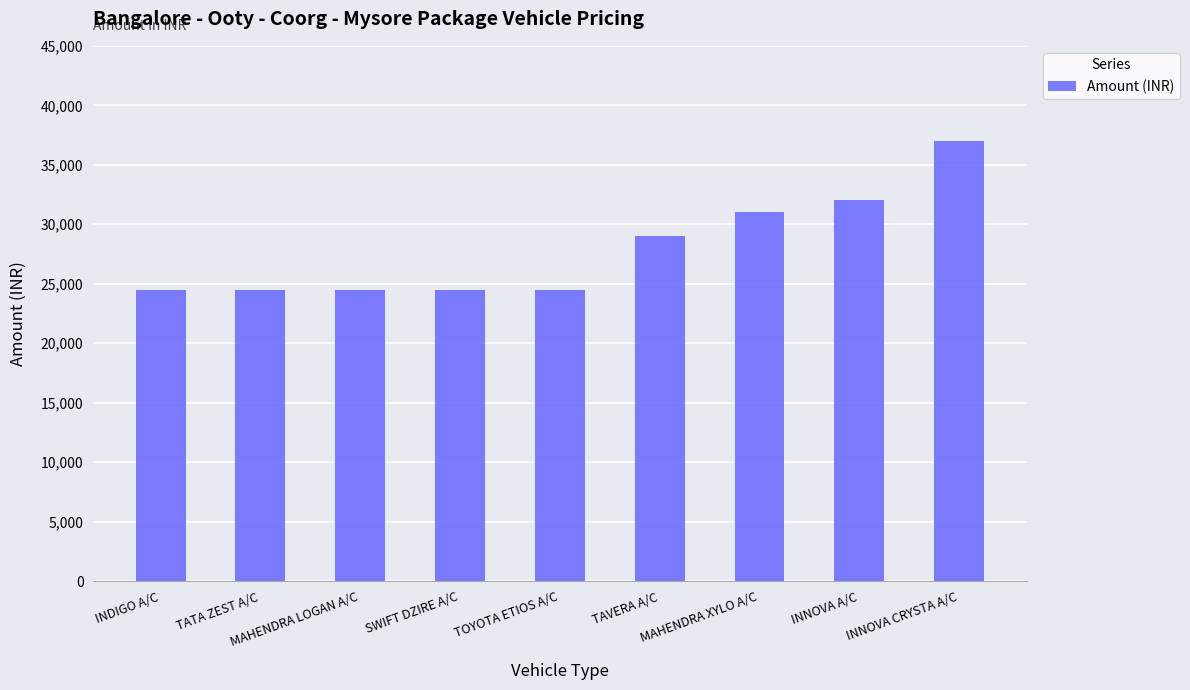

Does the chart contain stacked bars?

No